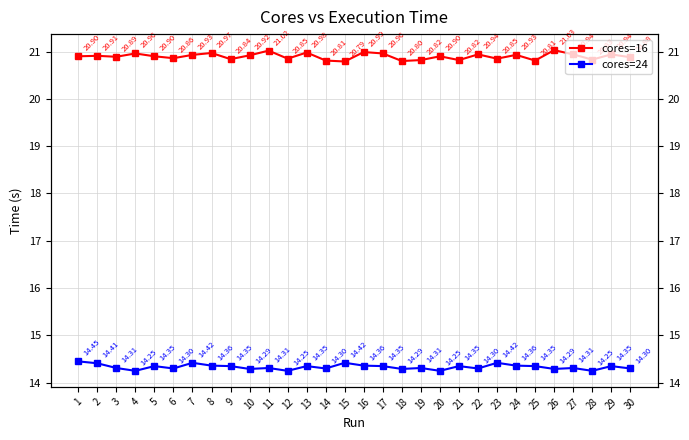

Read the cores=24 value at 5.

14.3